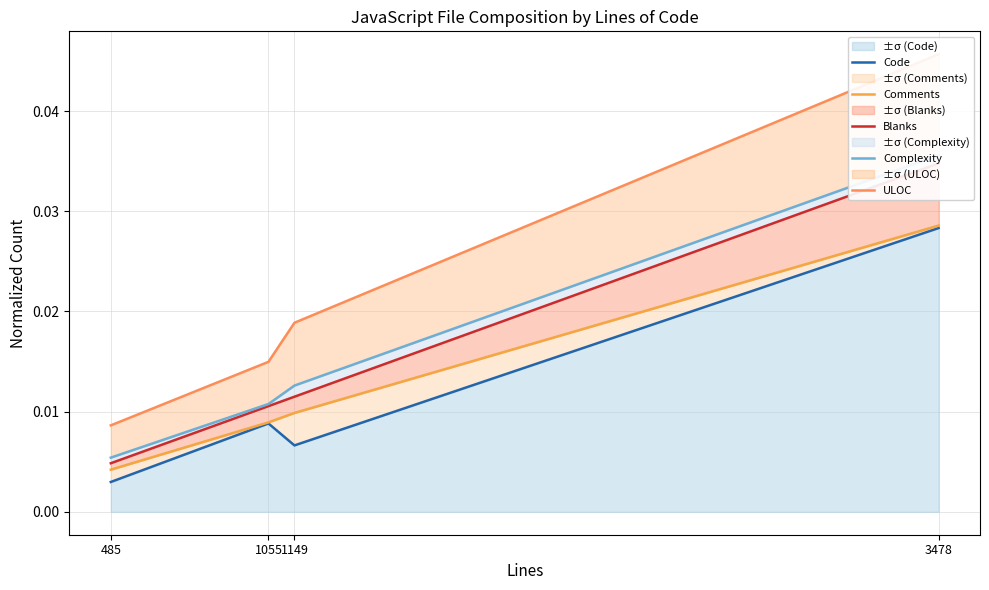

List the series in order of their peak value, lowest first.

Code, Comments, Blanks, Complexity, ULOC